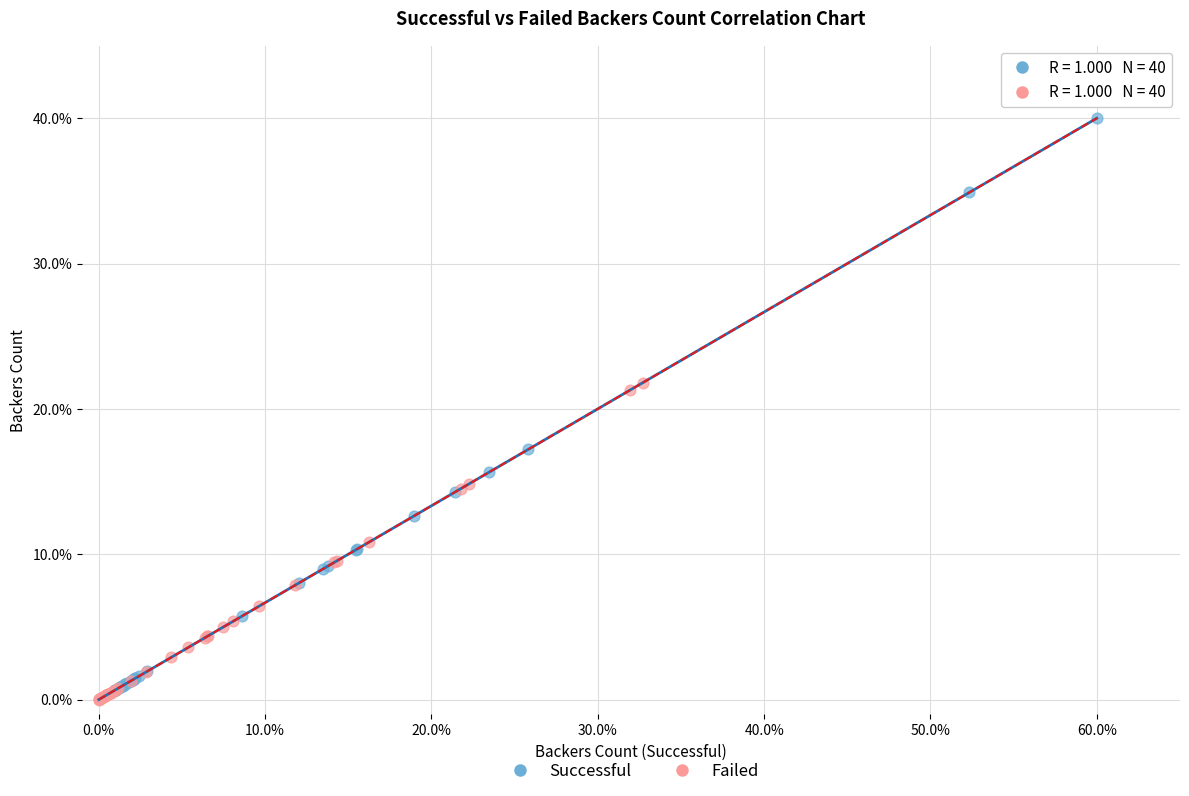

Which series has the widest spread of Y values?

Successful